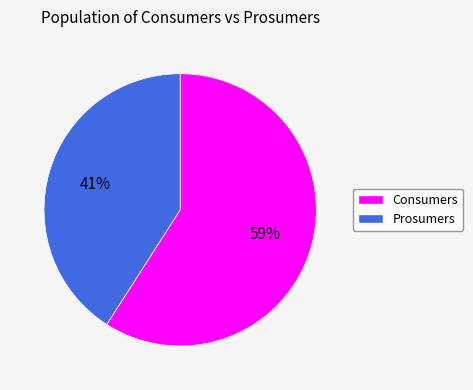

Between Prosumers and Consumers, which is larger?

Consumers